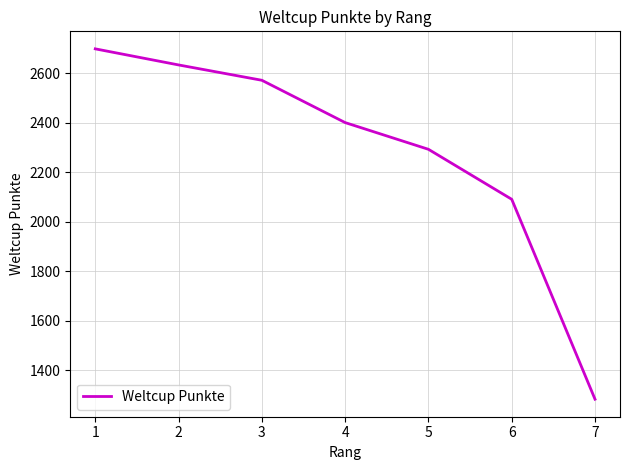

Reading left to right, what are all the values shown in this chart?

1=2699	2=2634	3=2572	4=2401	5=2293	6=2091	7=1283